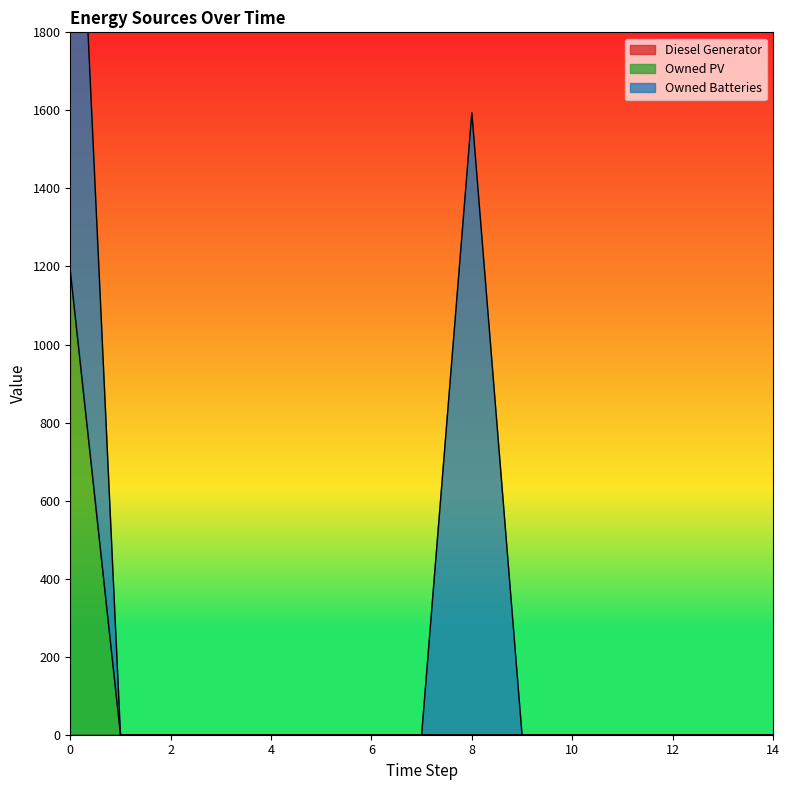

True or false: Owned PV and Owned Batteries cross at least once.

False